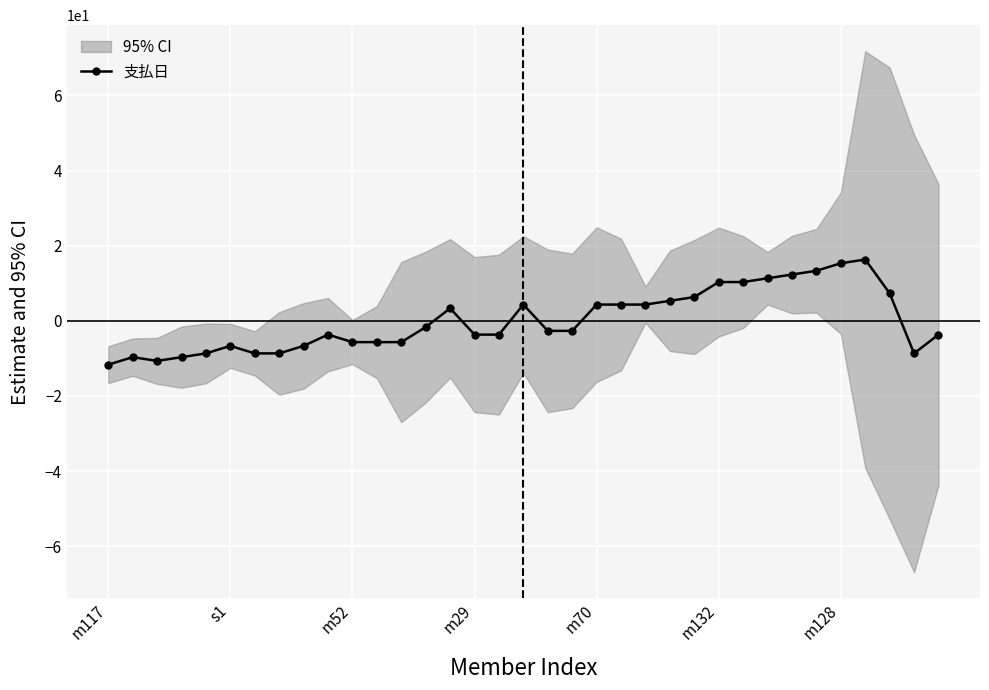

How many interior local valleys (lower than both neighbors) does the data have?

2